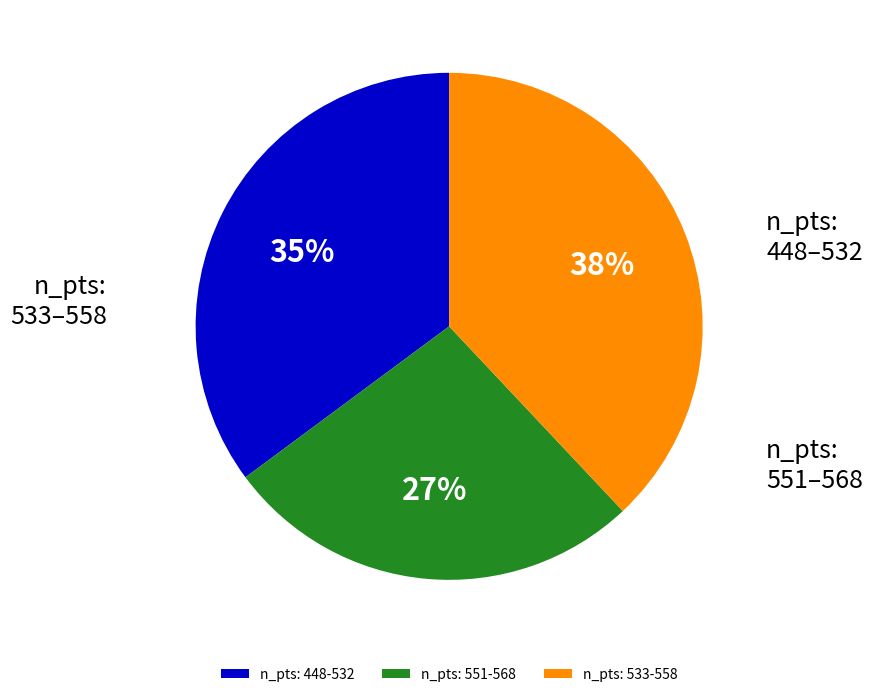

What is the smallest slice in the pie chart?

n_pts: 551-568